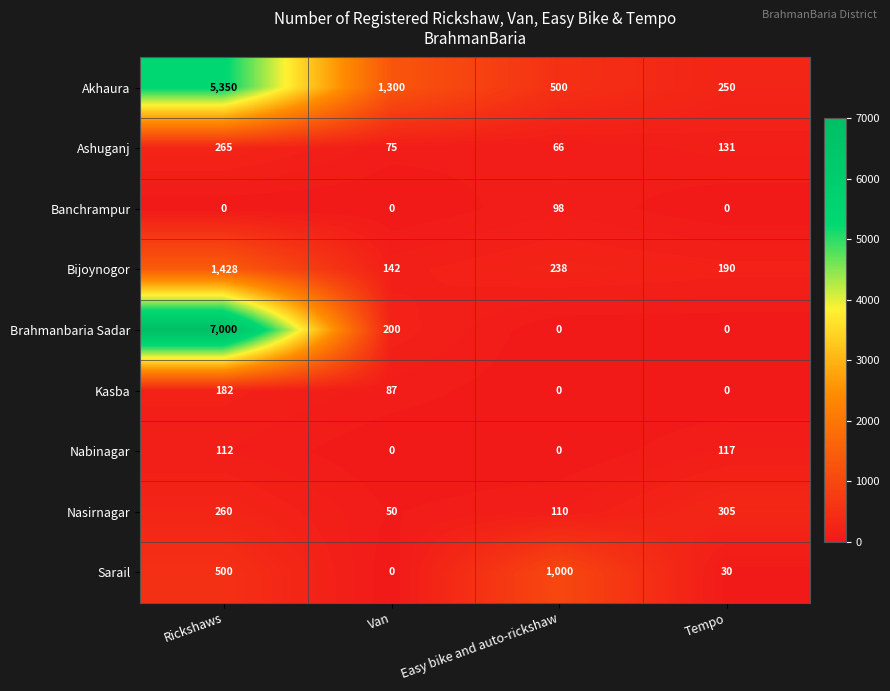

List the series in order of their peak value, highest first.

Brahmanbaria Sadar, Akhaura, Bijoynogor, Sarail, Nasirnagar, Ashuganj, Kasba, Nabinagar, Banchrampur